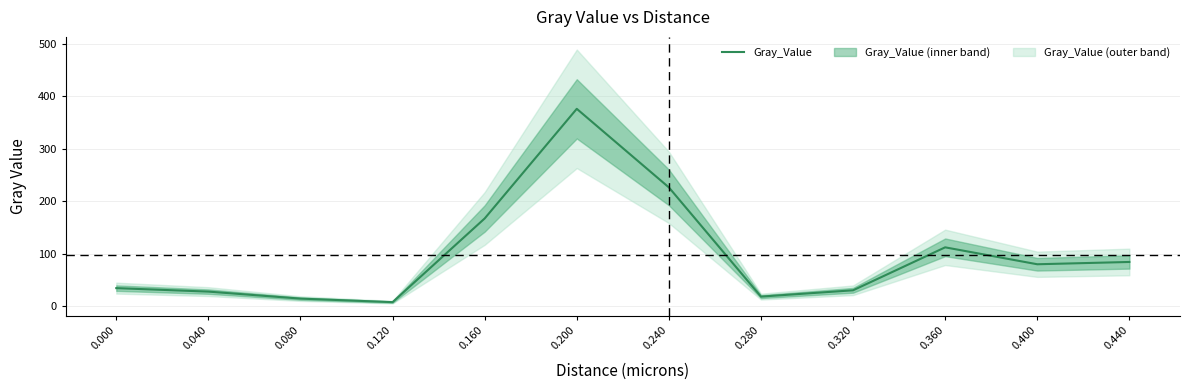

What is the difference between the values at 0.080 and 0.240?

211.9